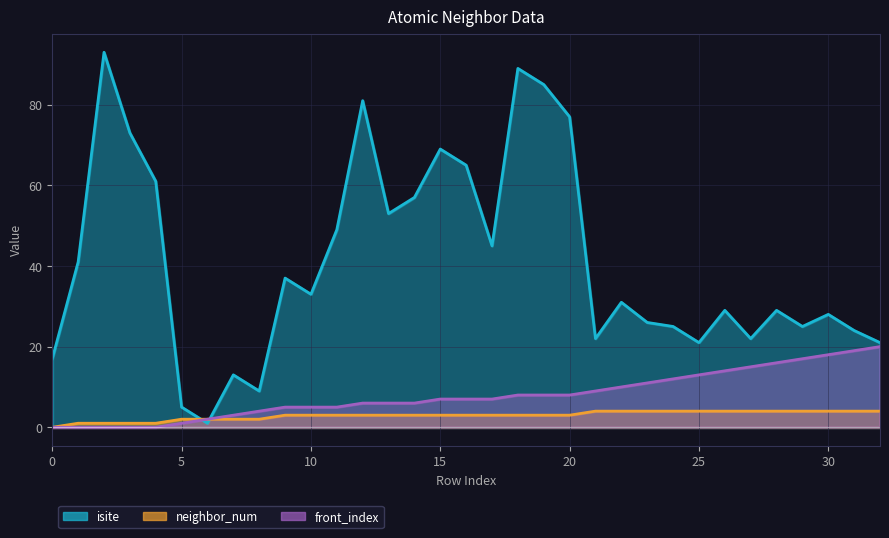

How many intersections are there between isite and front_index?

2